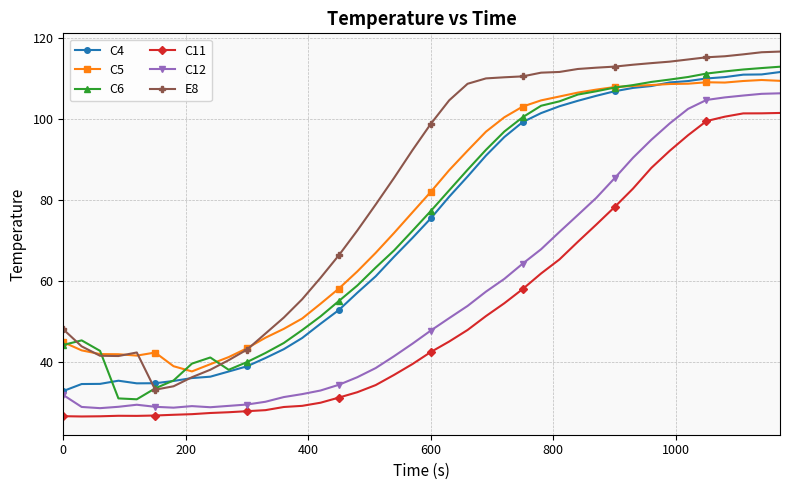

True or false: C12 and E8 cross at least once.

False